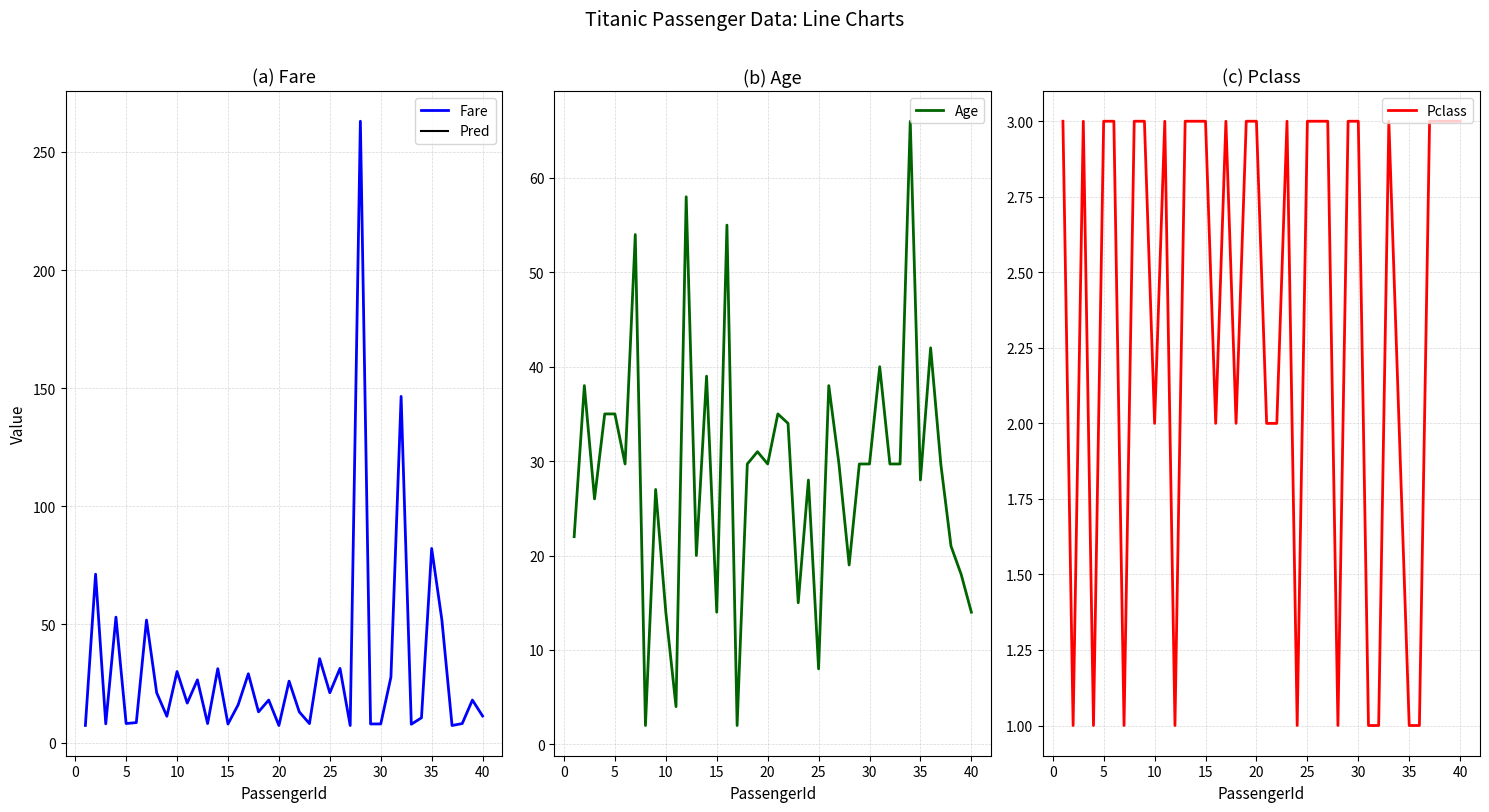

What is the maximum value for Fare?

263.0